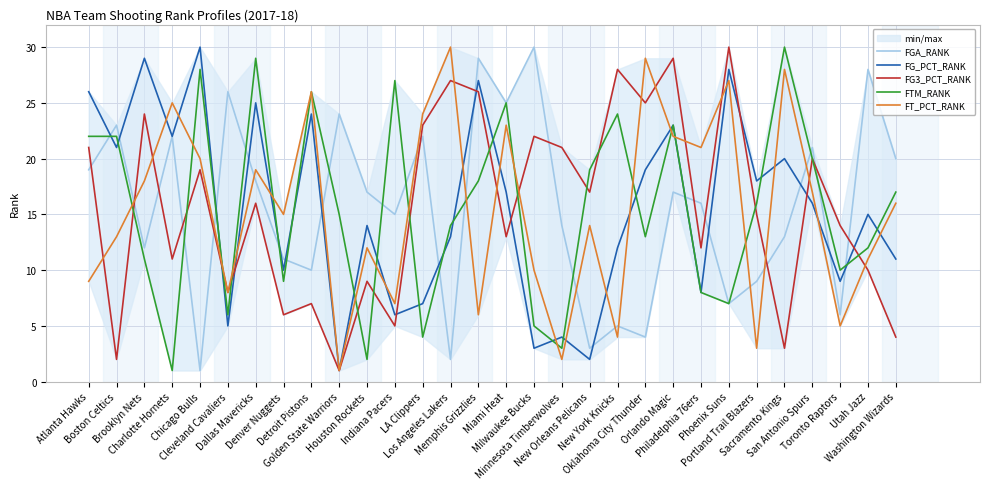

How many data points in FT_PCT_RANK are above 16?

14